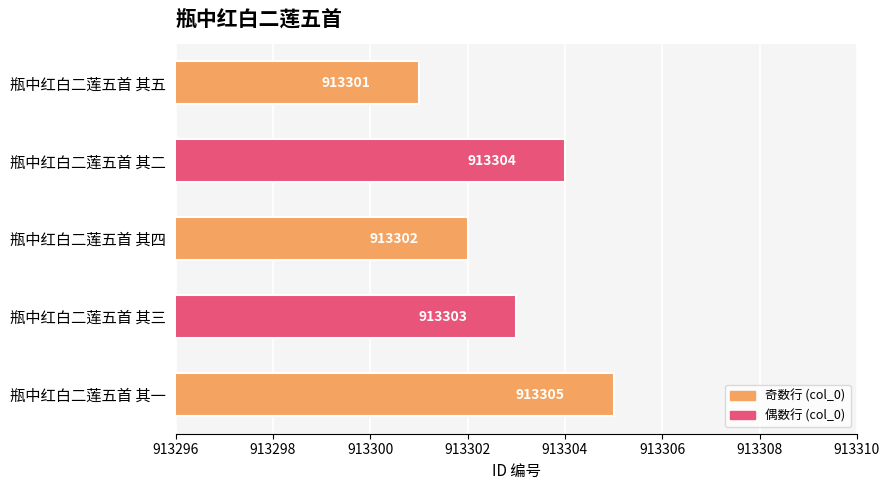

How many data points are less than 913303?

2